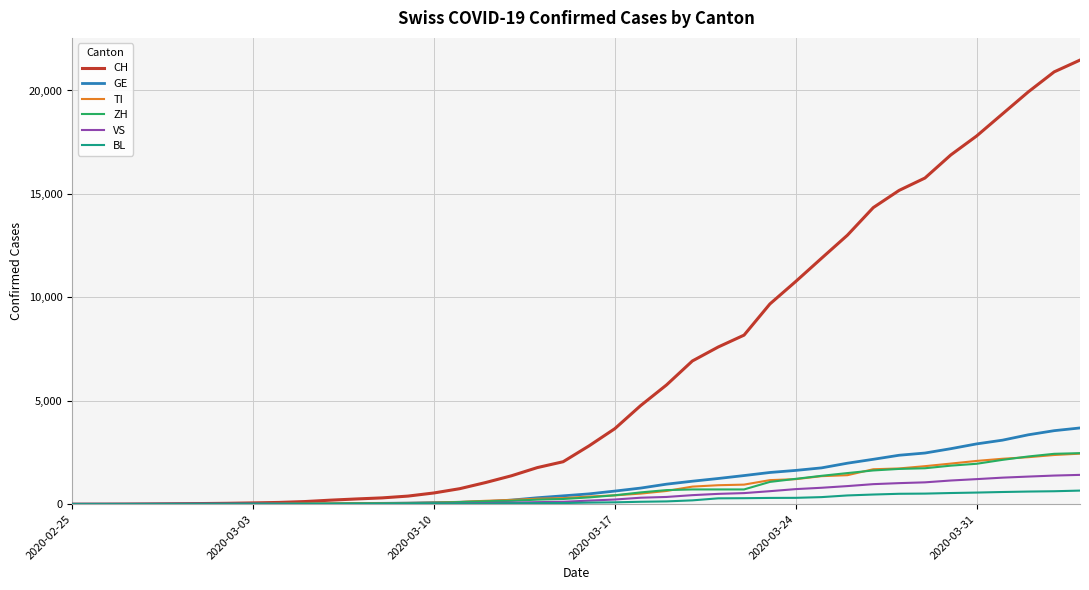

Which series has the largest total across all categories?

CH